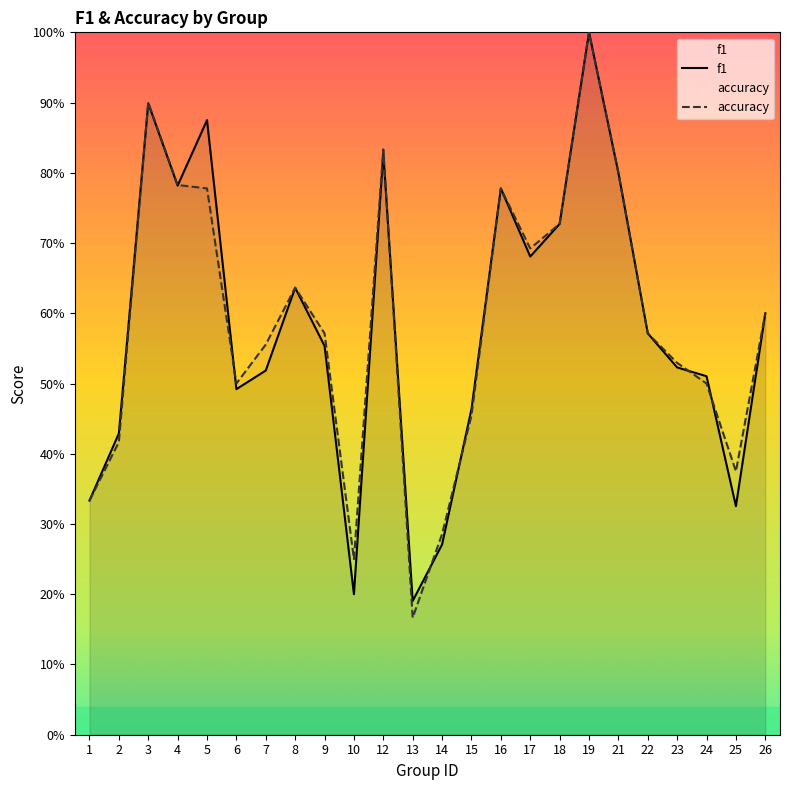

Which category has the highest value across all series?

19